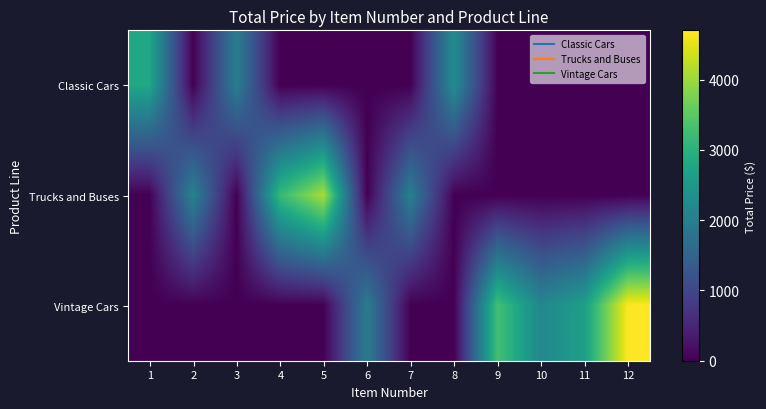

At how many categories does at least one series exceed 1680?

12